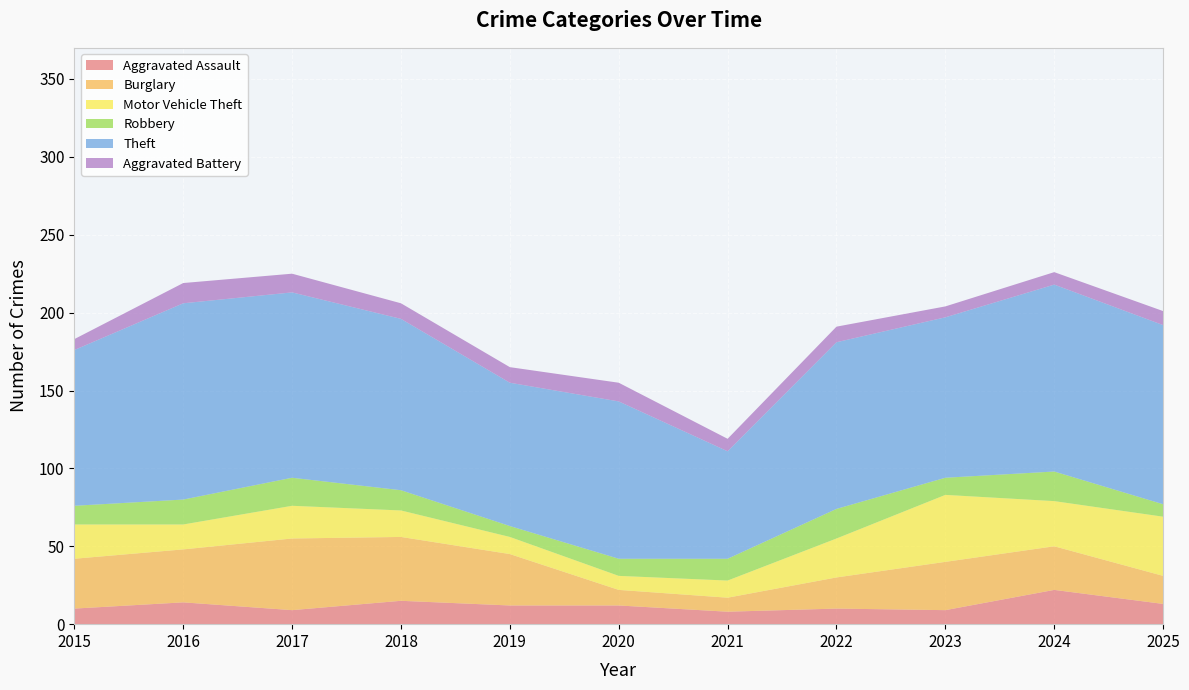

Reading left to right, list all the values displayed in this chart.

Aggravated Assault: 10	14	9	15	12	12	8	10	9	22	13
Burglary: 32	34	46	41	33	10	9	20	31	28	18
Motor Vehicle Theft: 22	16	21	17	11	9	11	25	43	29	38
Robbery: 12	16	18	13	7	11	14	19	11	19	8
Theft: 100	126	119	110	92	101	69	107	103	120	115
Aggravated Battery: 7	13	12	10	10	12	8	10	7	8	9